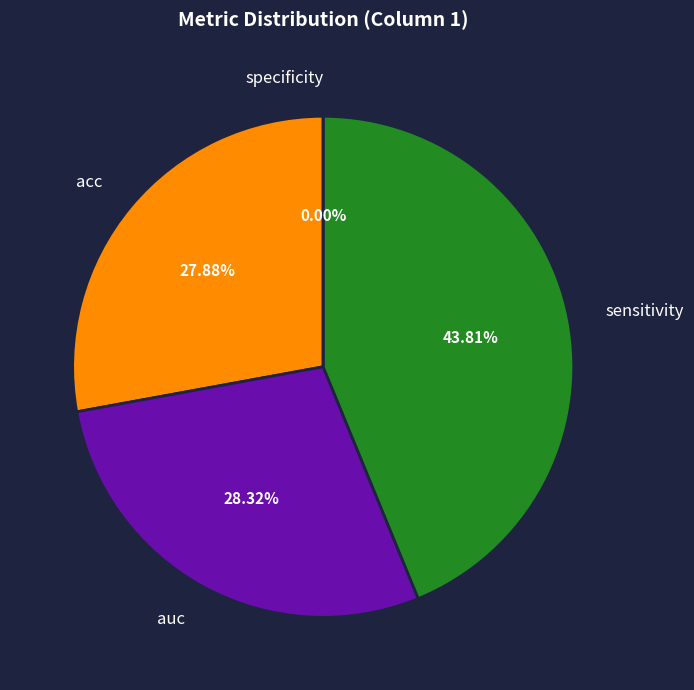

Is it true that auc is 17% of the pie?

False